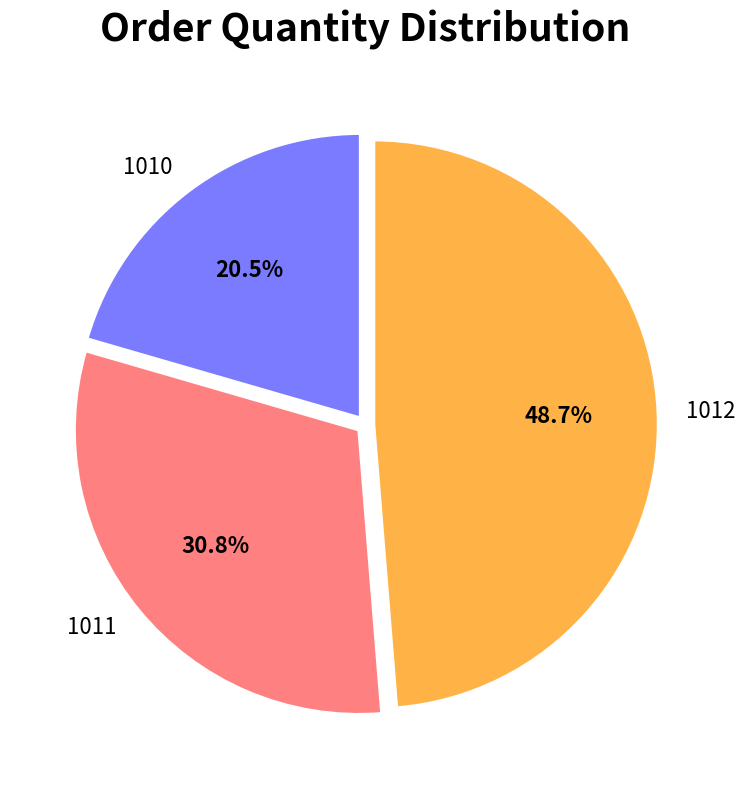

How much of the chart is everything except 1011?

69.2%